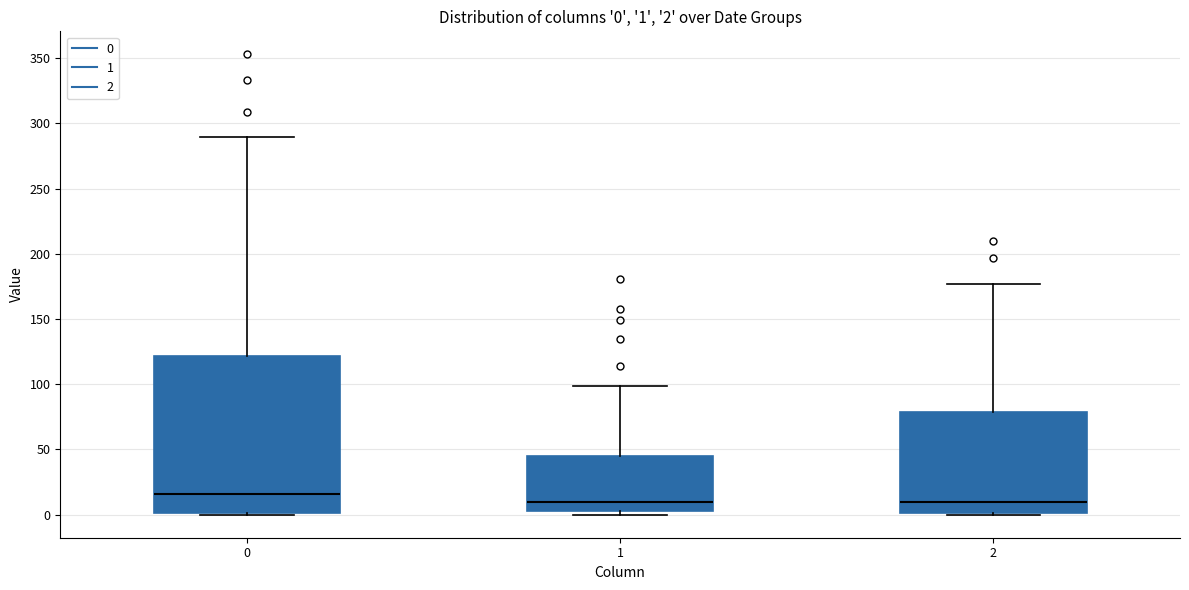

Comparing the boxes themselves (not the whiskers), which one is the tallest?

0